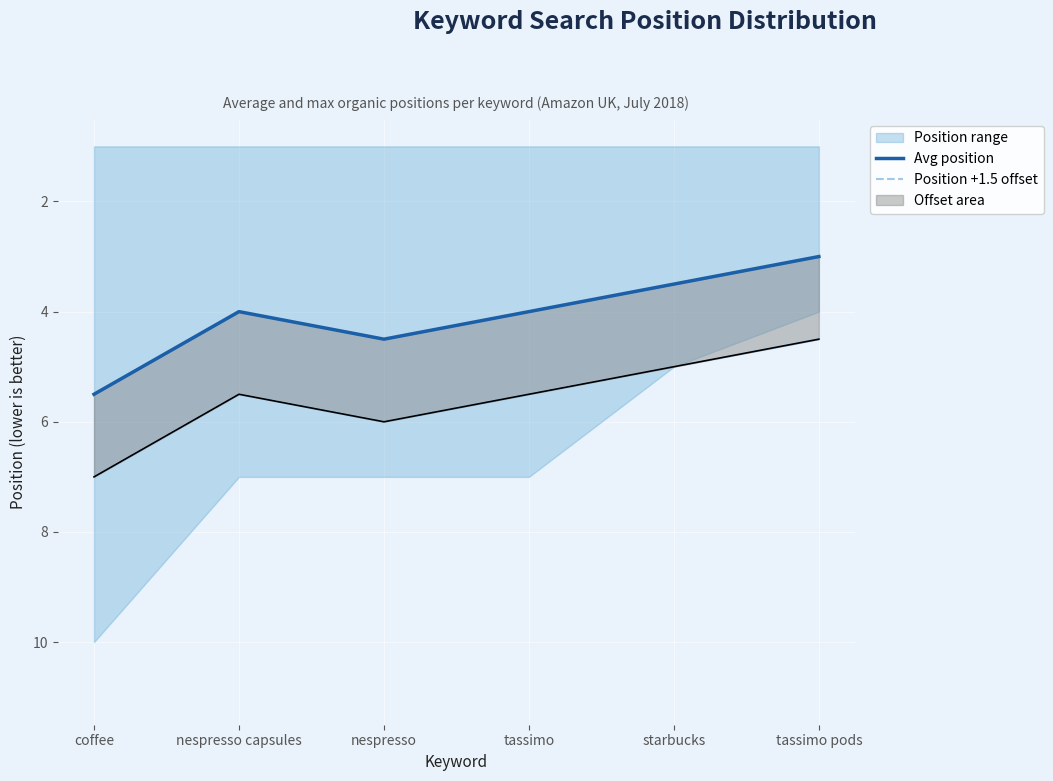

Reading left to right, list all the values displayed in this chart.

Avg position: coffee=5.5	nespresso capsules=4.0	nespresso=4.5	tassimo=4.0	starbucks=3.5	tassimo pods=3.0
Position +1.5 offset: coffee=7.0	nespresso capsules=5.5	nespresso=6.0	tassimo=5.5	starbucks=5.0	tassimo pods=4.5